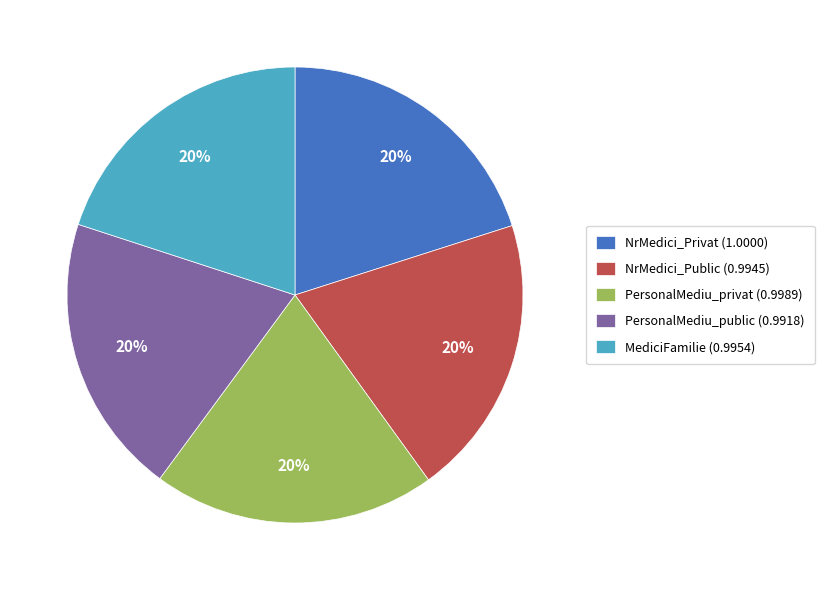

Does any single category account for the majority?

No